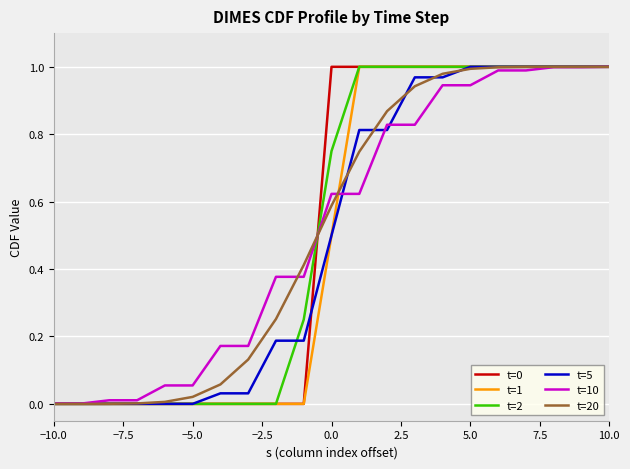

Rank the series by their maximum value, from lowest to highest.

t=0, t=1, t=2, t=5, t=10, t=20